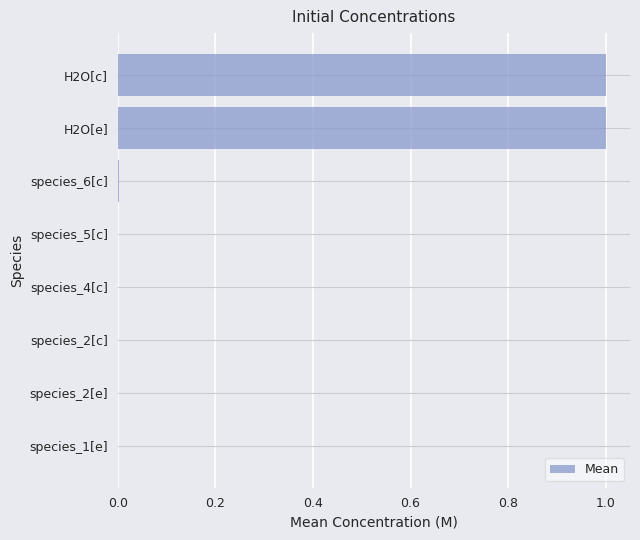

What is the average value?

0.3